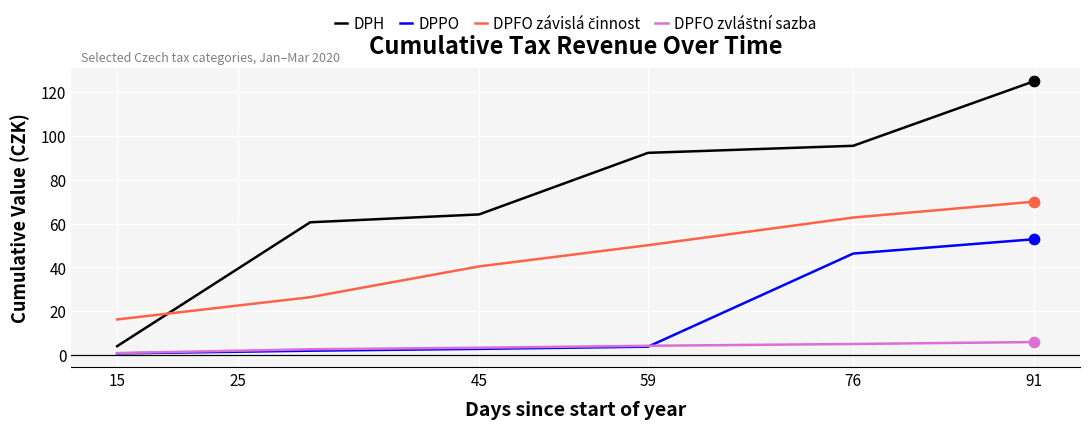

Which series has the largest range (max minus min)?

DPH